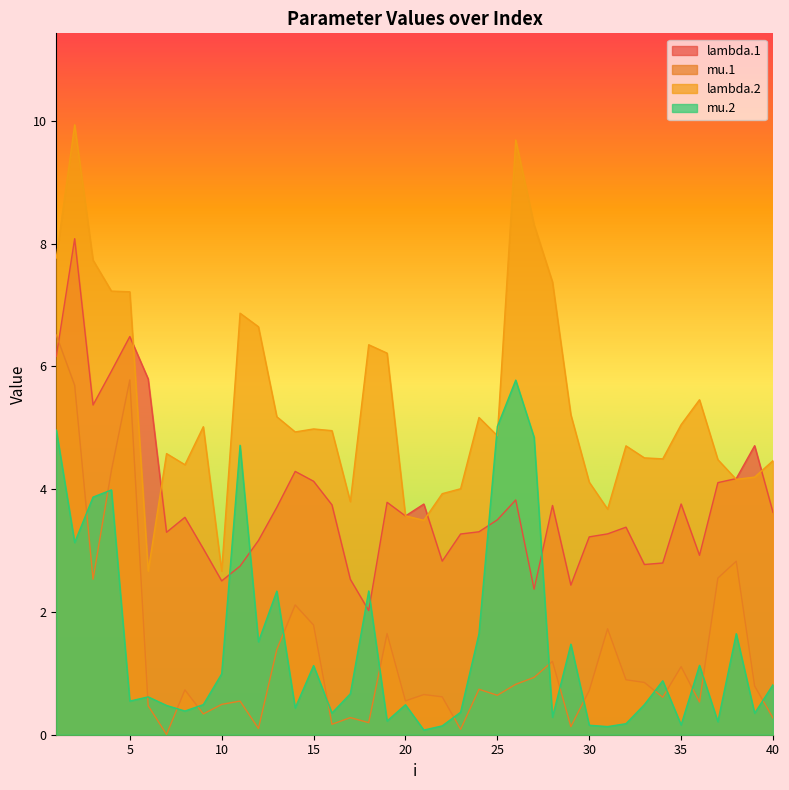

In mu.1, how many points are lower than both neighbors (excluding endpoints)?

12